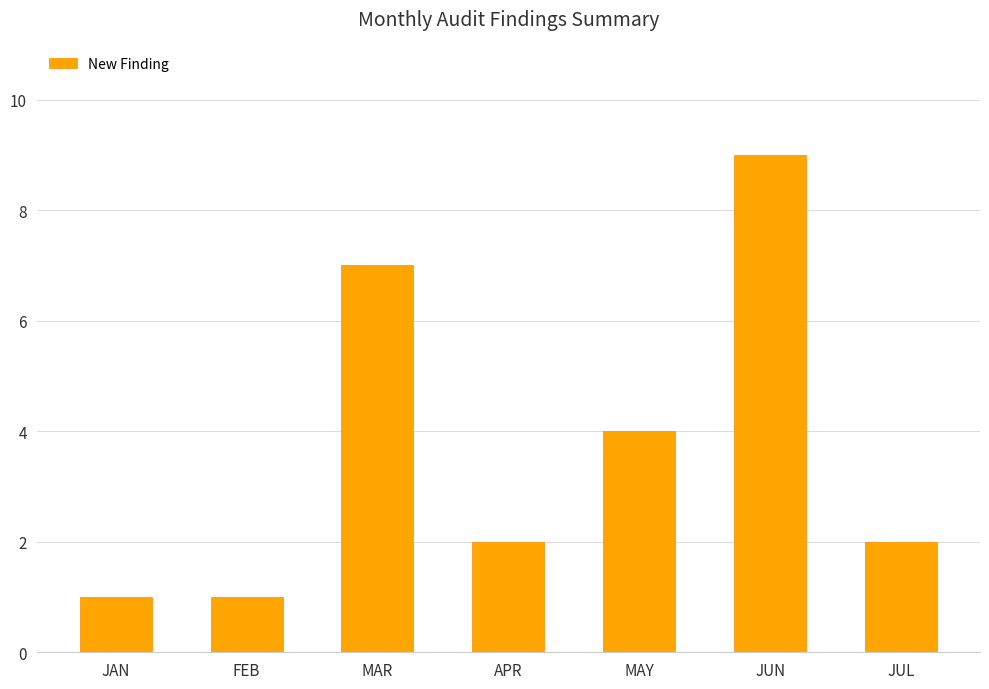

Reading left to right, extract all data points from this chart.

JAN=1	FEB=1	MAR=7	APR=2	MAY=4	JUN=9	JUL=2